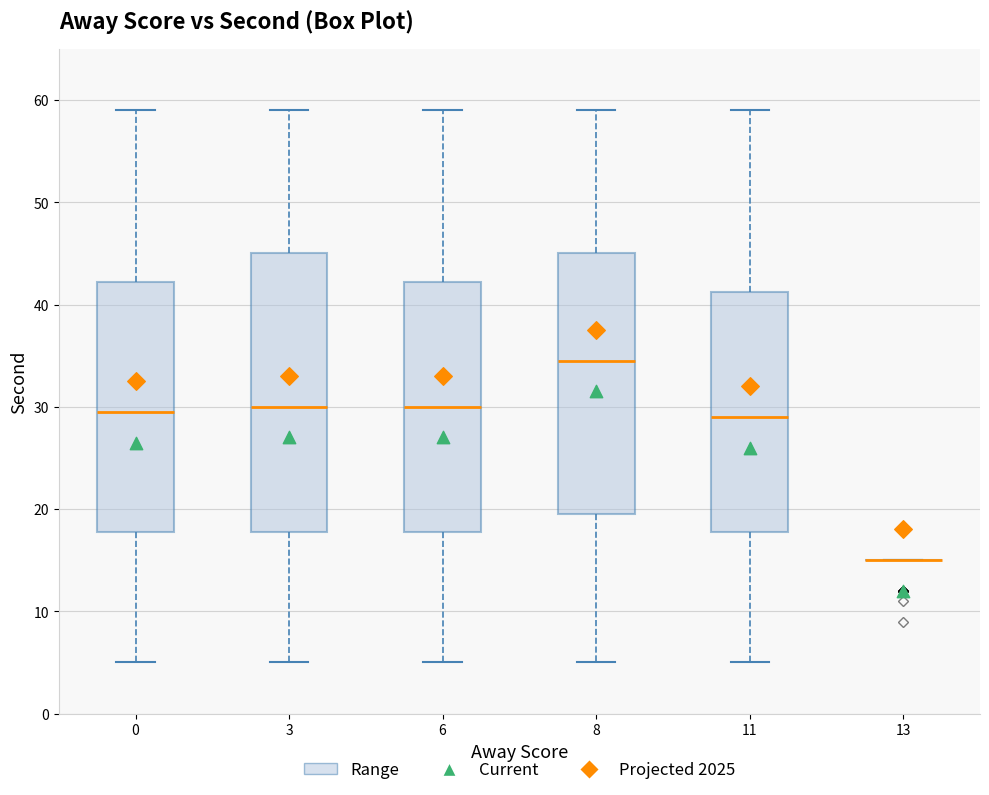

Reading left to right, read every box against the y-axis: the position of its median line, the range the box covers, and the ends of its whiskers. The values are not printed on the chart, so give them approximately, as read against the axis.

0: median 30, box 18 to 42, whiskers 5 to 59
3: median 30, box 18 to 45, whiskers 5 to 59
6: median 30, box 18 to 42, whiskers 5 to 59
8: median 35, box 20 to 45, whiskers 5 to 59
11: median 29, box 18 to 41, whiskers 5 to 59
13: box collapsed to a line at 15, whiskers 15 to 15